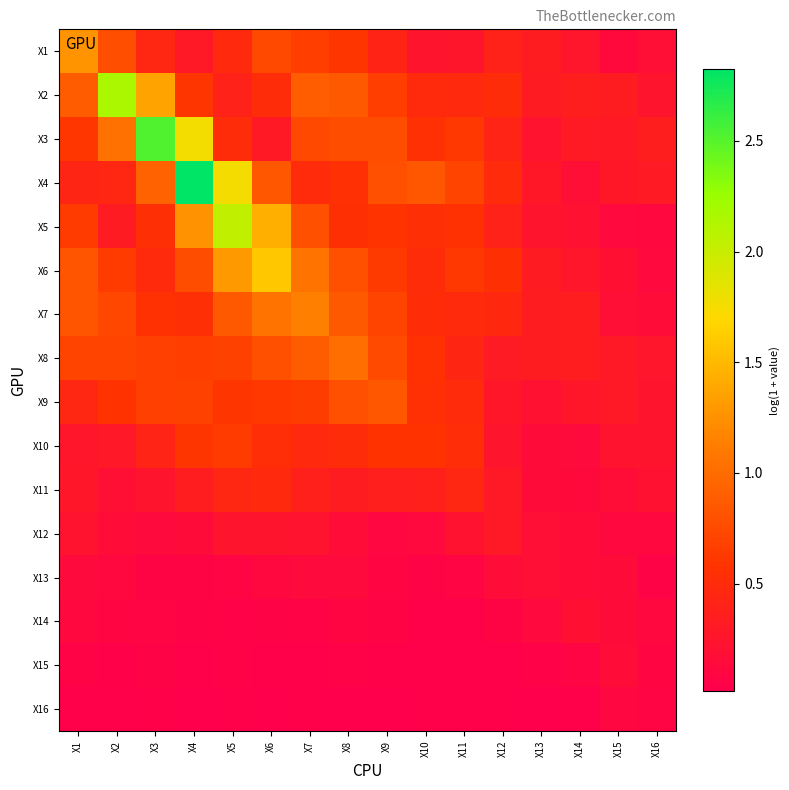

Reading left to right, list all the values displayed in this chart.

X1: X1=1.3	X2=0.8	X3=0.5	X4=0.3	X5=0.5	X6=0.7	X7=0.7	X8=0.6	X9=0.4	X10=0.2	X11=0.3	X12=0.4	X13=0.3	X14=0.3	X15=0.1	X16=0.2
X2: X1=0.9	X2=2.2	X3=1.4	X4=0.6	X5=0.4	X6=0.5	X7=0.9	X8=0.9	X9=0.7	X10=0.5	X11=0.5	X12=0.5	X13=0.3	X14=0.4	X15=0.3	X16=0.2
X3: X1=0.6	X2=1.0	X3=2.5	X4=1.8	X5=0.5	X6=0.3	X7=0.7	X8=0.8	X9=0.8	X10=0.6	X11=0.6	X12=0.4	X13=0.2	X14=0.3	X15=0.3	X16=0.4
X4: X1=0.4	X2=0.5	X3=0.9	X4=2.8	X5=1.7	X6=0.8	X7=0.5	X8=0.5	X9=0.8	X10=0.8	X11=0.7	X12=0.5	X13=0.3	X14=0.2	X15=0.3	X16=0.3
X5: X1=0.6	X2=0.3	X3=0.5	X4=1.3	X5=2.0	X6=1.4	X7=0.8	X8=0.5	X9=0.6	X10=0.5	X11=0.6	X12=0.4	X13=0.2	X14=0.2	X15=0.1	X16=0.1
X6: X1=0.8	X2=0.6	X3=0.5	X4=0.8	X5=1.3	X6=1.6	X7=1.1	X8=0.8	X9=0.6	X10=0.5	X11=0.6	X12=0.5	X13=0.3	X14=0.3	X15=0.2	X16=0.1
X7: X1=0.8	X2=0.7	X3=0.6	X4=0.5	X5=0.9	X6=1.1	X7=1.1	X8=0.9	X9=0.7	X10=0.5	X11=0.5	X12=0.5	X13=0.3	X14=0.3	X15=0.2	X16=0.2
X8: X1=0.7	X2=0.7	X3=0.7	X4=0.7	X5=0.7	X6=0.8	X7=0.9	X8=1.0	X9=0.7	X10=0.6	X11=0.4	X12=0.3	X13=0.3	X14=0.3	X15=0.3	X16=0.3
X9: X1=0.5	X2=0.6	X3=0.7	X4=0.7	X5=0.6	X6=0.6	X7=0.6	X8=0.8	X9=0.8	X10=0.6	X11=0.5	X12=0.3	X13=0.2	X14=0.3	X15=0.3	X16=0.2
X10: X1=0.3	X2=0.3	X3=0.4	X4=0.6	X5=0.6	X6=0.5	X7=0.5	X8=0.5	X9=0.6	X10=0.6	X11=0.5	X12=0.2	X13=0.2	X14=0.1	X15=0.2	X16=0.2
X11: X1=0.3	X2=0.2	X3=0.2	X4=0.3	X5=0.4	X6=0.5	X7=0.4	X8=0.3	X9=0.4	X10=0.4	X11=0.4	X12=0.3	X13=0.2	X14=0.1	X15=0.2	X16=0.2
X12: X1=0.2	X2=0.2	X3=0.1	X4=0.1	X5=0.2	X6=0.2	X7=0.2	X8=0.2	X9=0.1	X10=0.1	X11=0.2	X12=0.3	X13=0.2	X14=0.2	X15=0.1	X16=0.1
X13: X1=0.1	X2=0.1	X3=0.1	X4=0.1	X5=0.1	X6=0.1	X7=0.1	X8=0.1	X9=0.1	X10=0.1	X11=0.1	X12=0.2	X13=0.2	X14=0.2	X15=0.1	X16=0.1
X14: X1=0.1	X2=0.1	X3=0.1	X4=0.1	X5=0.0	X6=0.1	X7=0.1	X8=0.1	X9=0.1	X10=0.0	X11=0.0	X12=0.1	X13=0.1	X14=0.2	X15=0.2	X16=0.1
X15: X1=0.1	X2=0.0	X3=0.1	X4=0.0	X5=0.0	X6=0.0	X7=0.0	X8=0.1	X9=0.0	X10=0.0	X11=0.0	X12=0.0	X13=0.0	X14=0.1	X15=0.2	X16=0.1
X16: X1=0.0	X2=0.0	X3=0.0	X4=0.0	X5=0.0	X6=0.0	X7=0.0	X8=0.0	X9=0.0	X10=0.0	X11=0.0	X12=0.0	X13=0.0	X14=0.0	X15=0.1	X16=0.1